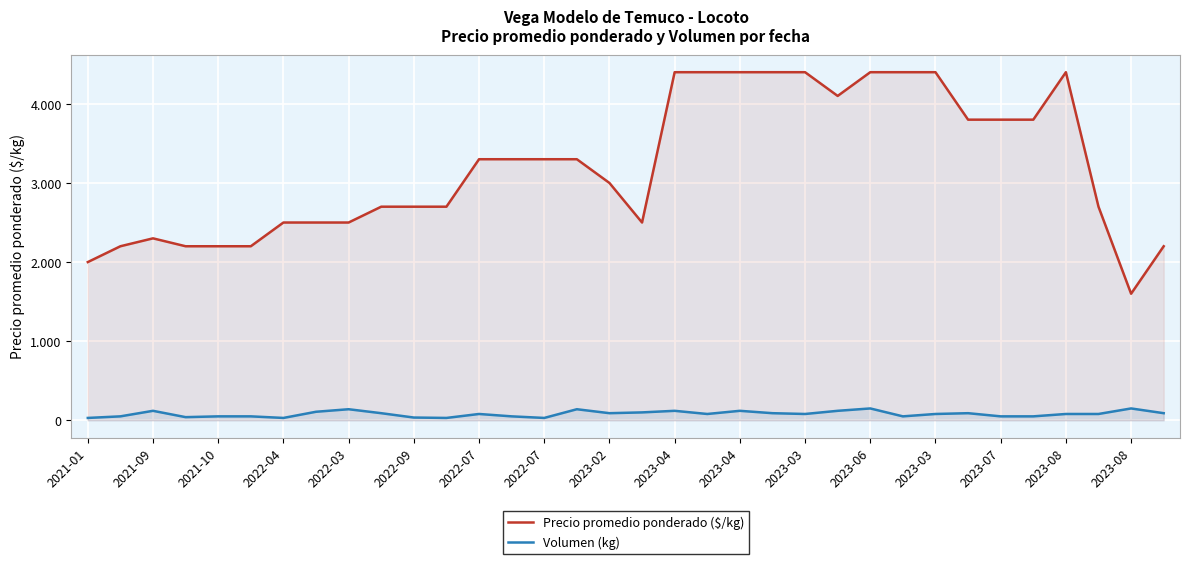

True or false: Precio promedio ponderado ($/kg) and Volumen (kg) intersect in this chart.

False